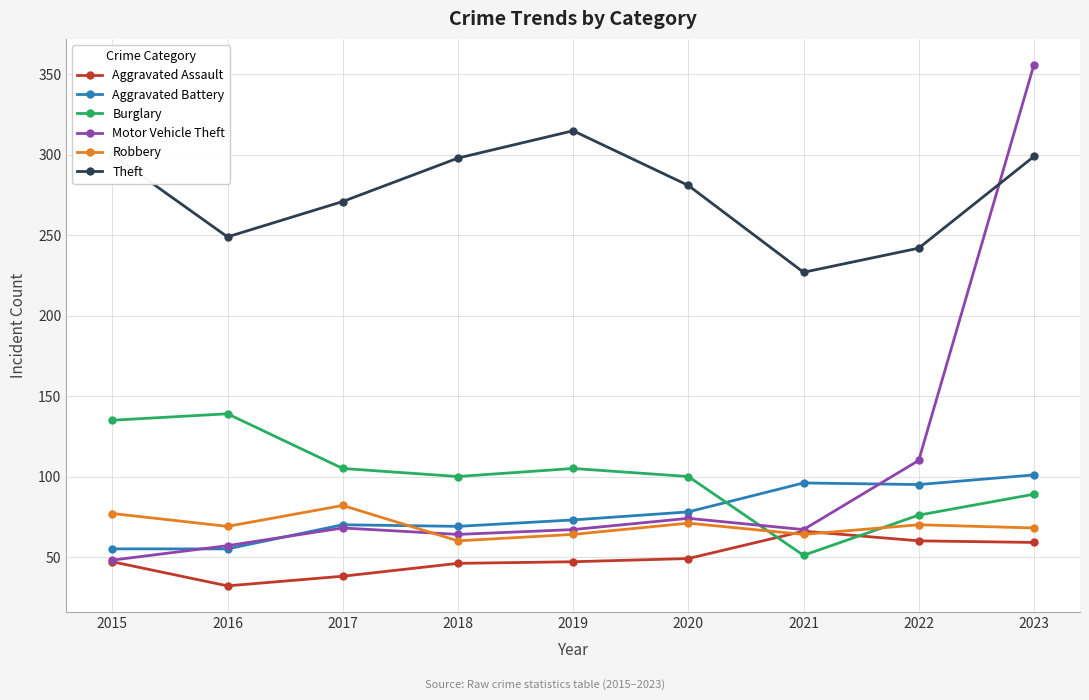

What value does the Robbery series have at 2019, to the nearest 5?

65